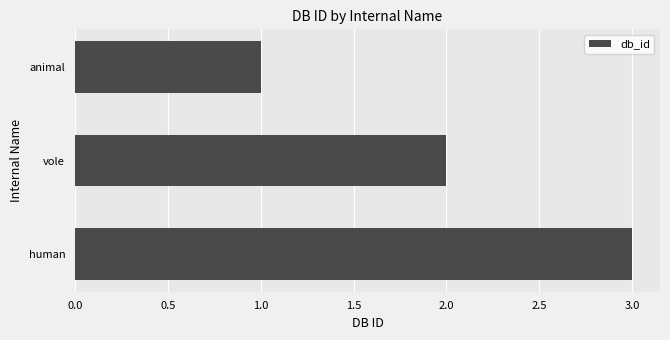

Between animal and human, which is larger?

human